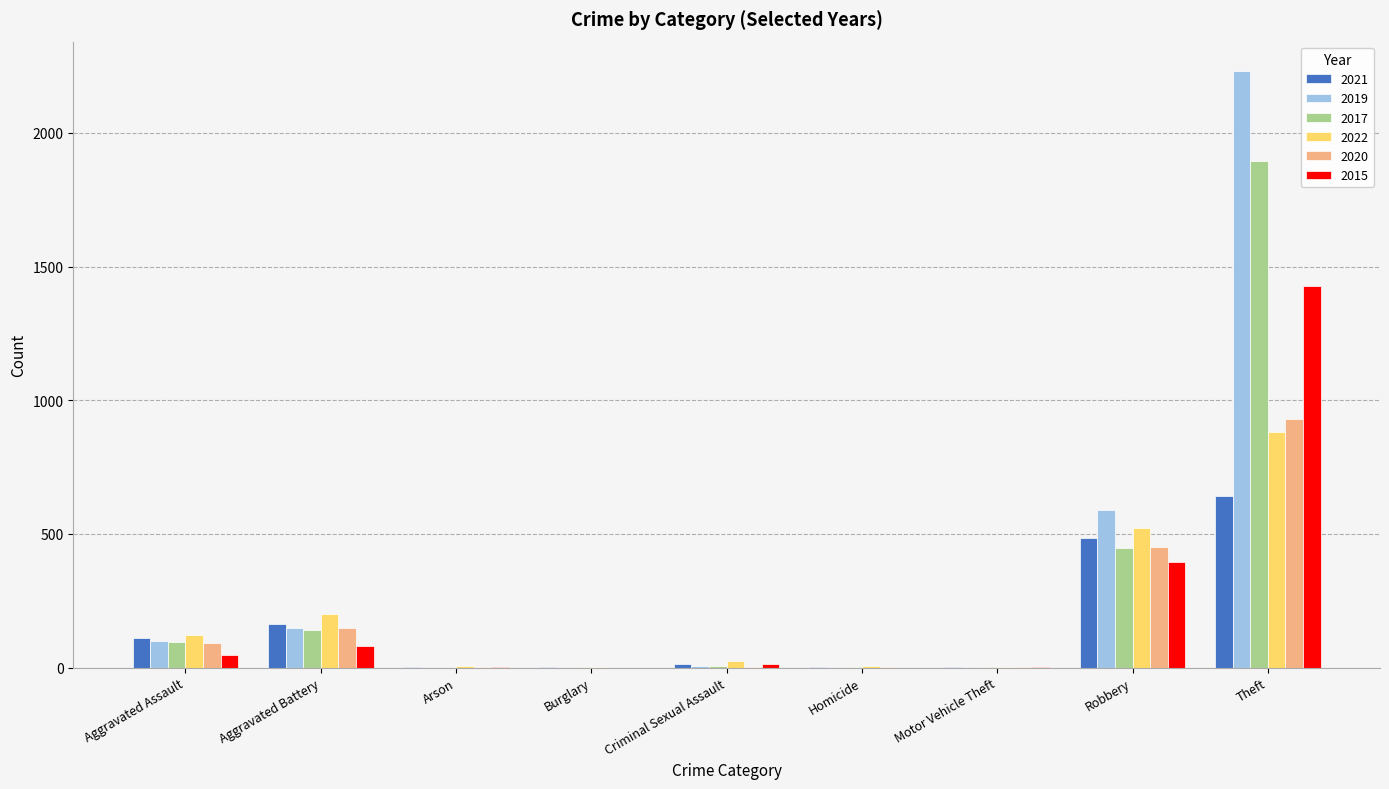

What is the approximate value of 2015 at Aggravated Assault?

46